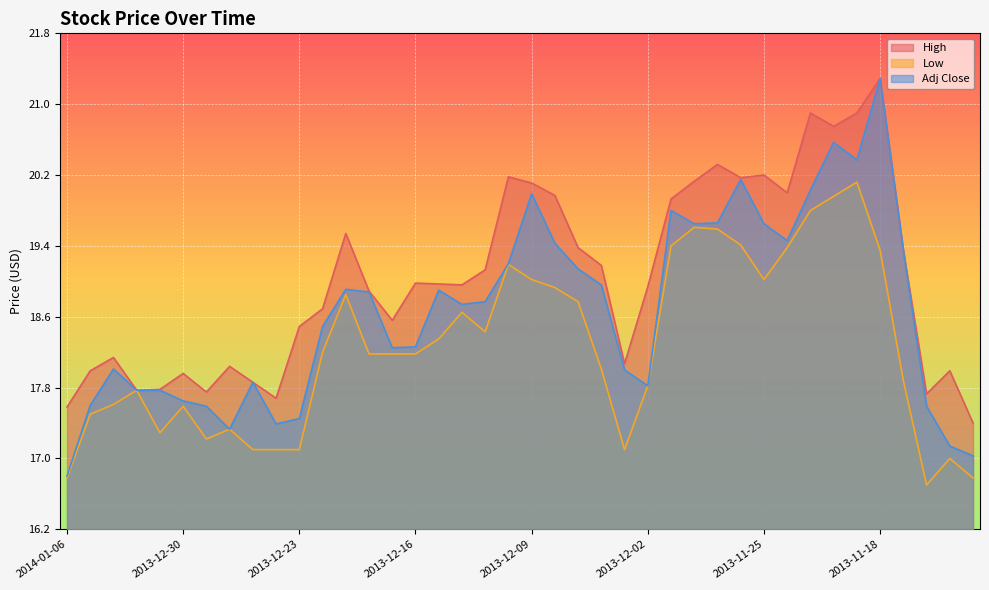

Which has a higher value, 2013-11-22 or 2013-11-15?

2013-11-22